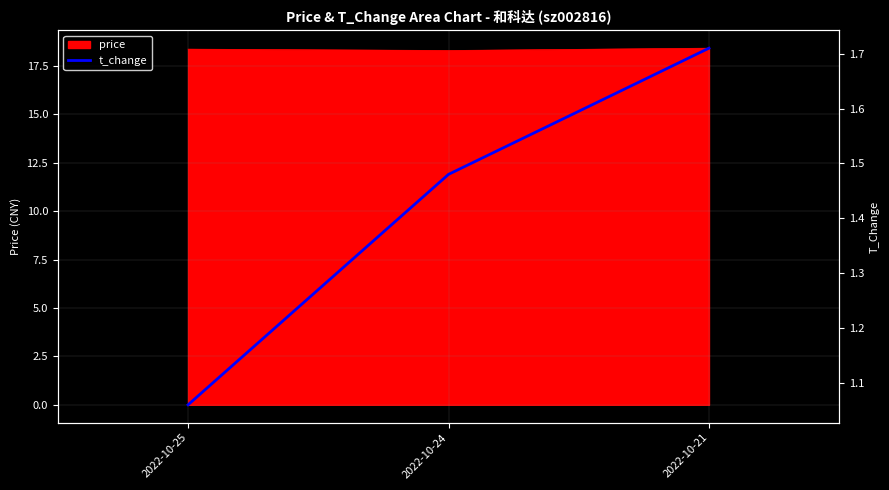

At which label is the value closest to 1?

2022-10-25